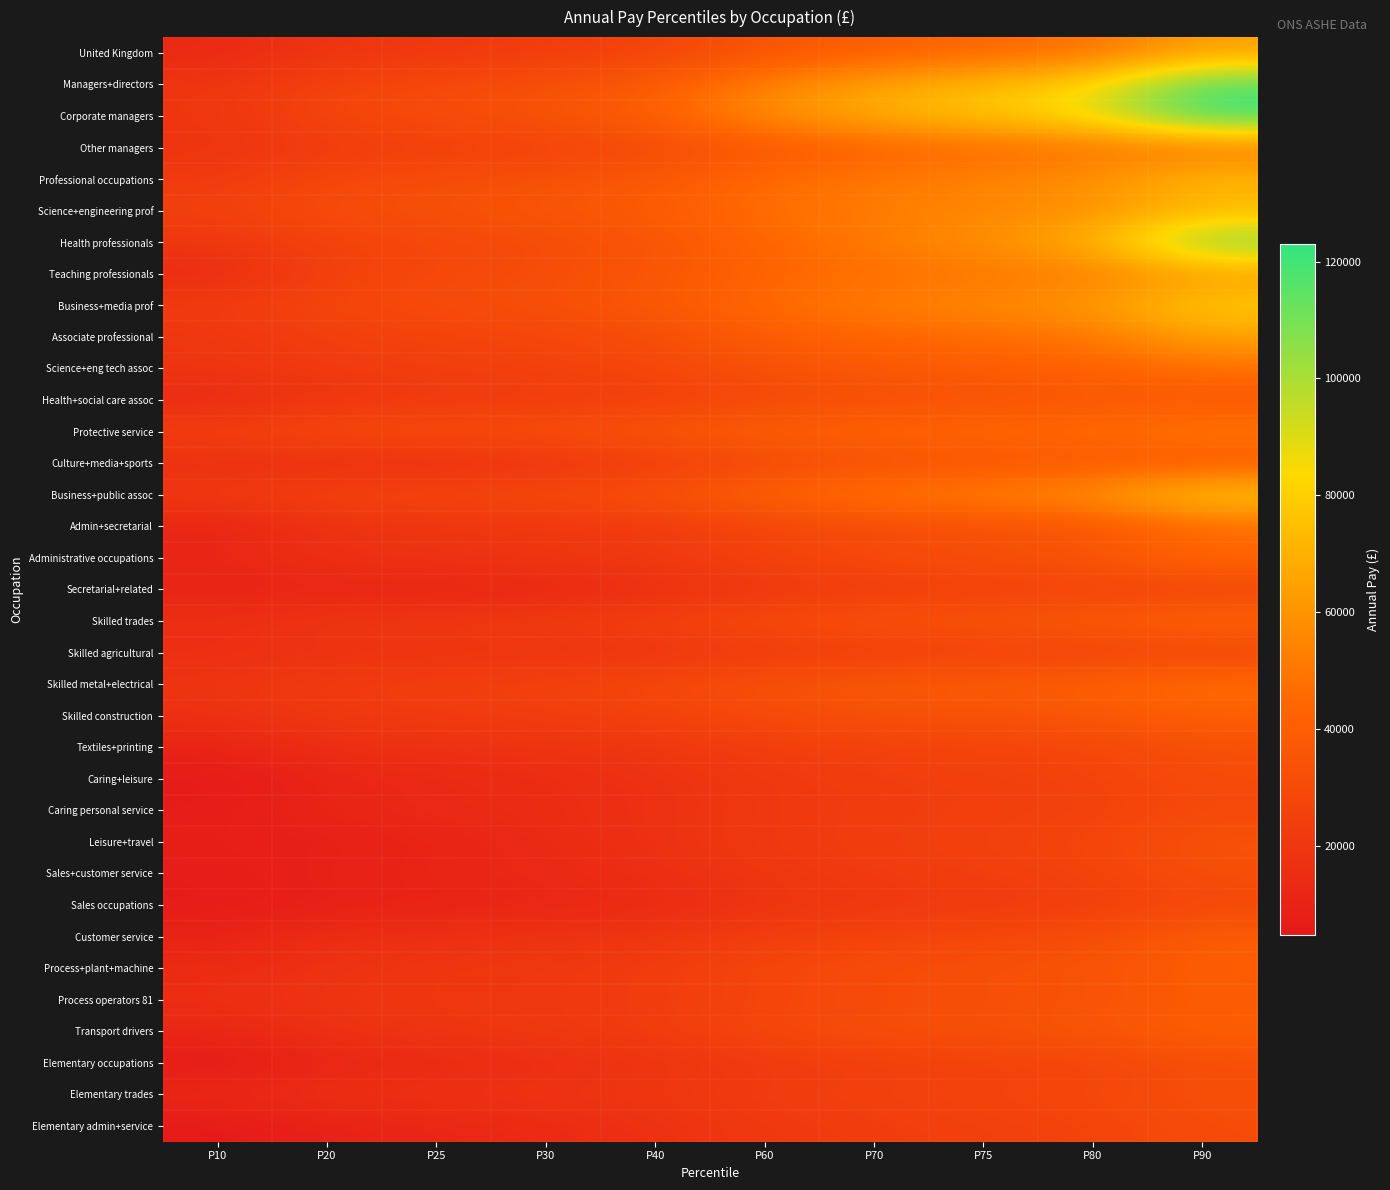

Rank the series at P75 from highest to lowest value.

Corporate managers, Managers+directors, Health professionals, Business+media prof, Science+engineering prof, Professional occupations, Business+public assoc, Teaching professionals, Associate professional, Protective service, Other managers, United Kingdom, Science+eng tech assoc, Skilled metal+electrical, Skilled trades, Culture+media+sports, Health+social care assoc, Skilled construction, Transport drivers, Process+plant+machine, Administrative occupations, Admin+secretarial, Process operators 81, Customer service, Elementary trades, Textiles+printing, Leisure+travel, Elementary occupations, Elementary admin+service, Secretarial+related, Skilled agricultural, Caring+leisure, Caring personal service, Sales+customer service, Sales occupations